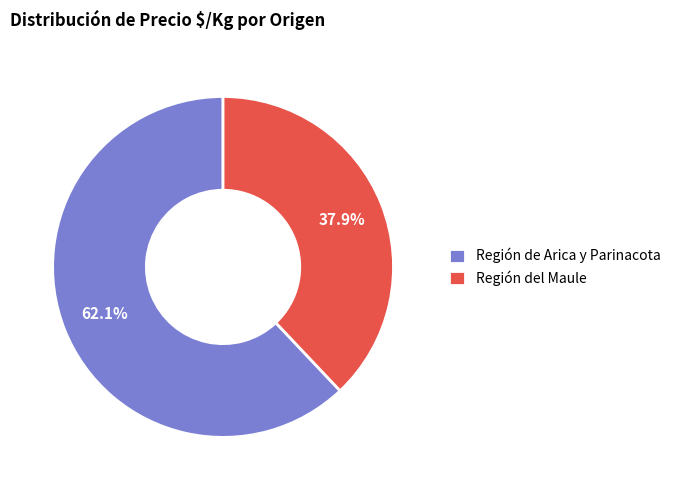

Is there a majority slice in this chart?

Yes